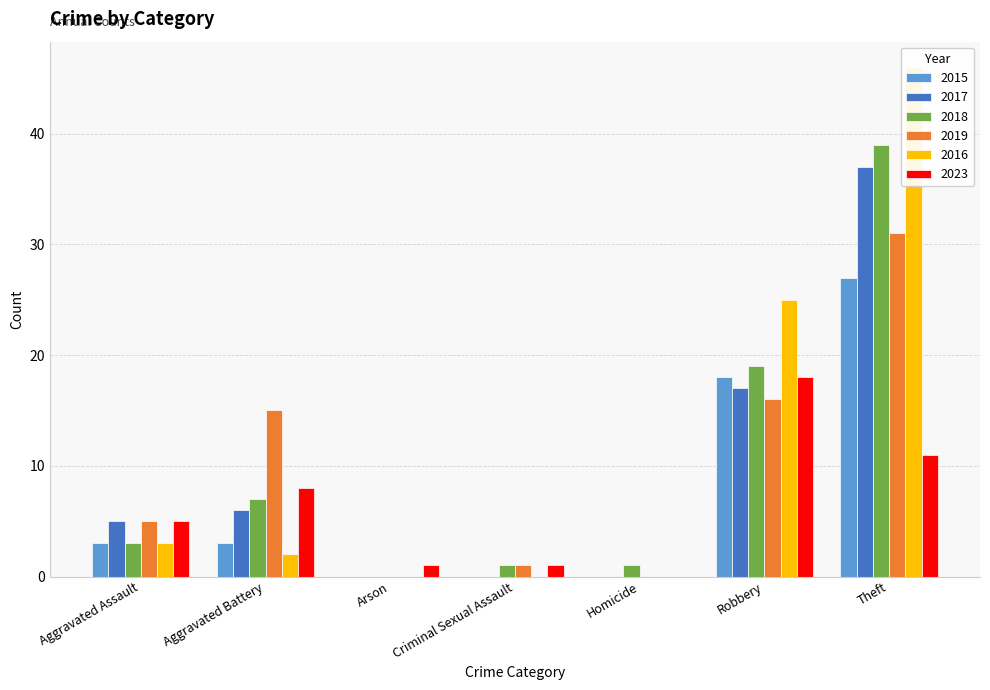

How many positive values does the 2017 series have?

4